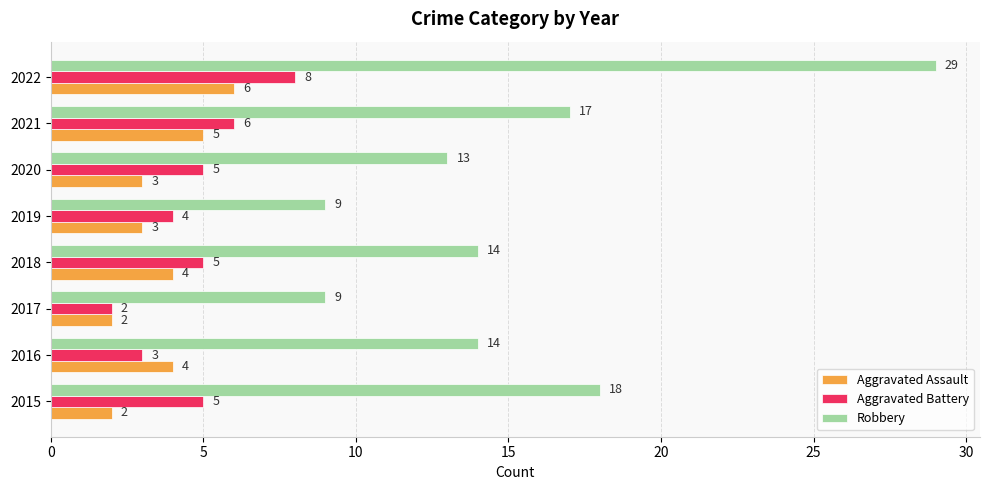

Is the value of Robbery at 2022 greater than the value of Aggravated Battery at 2016?

Yes